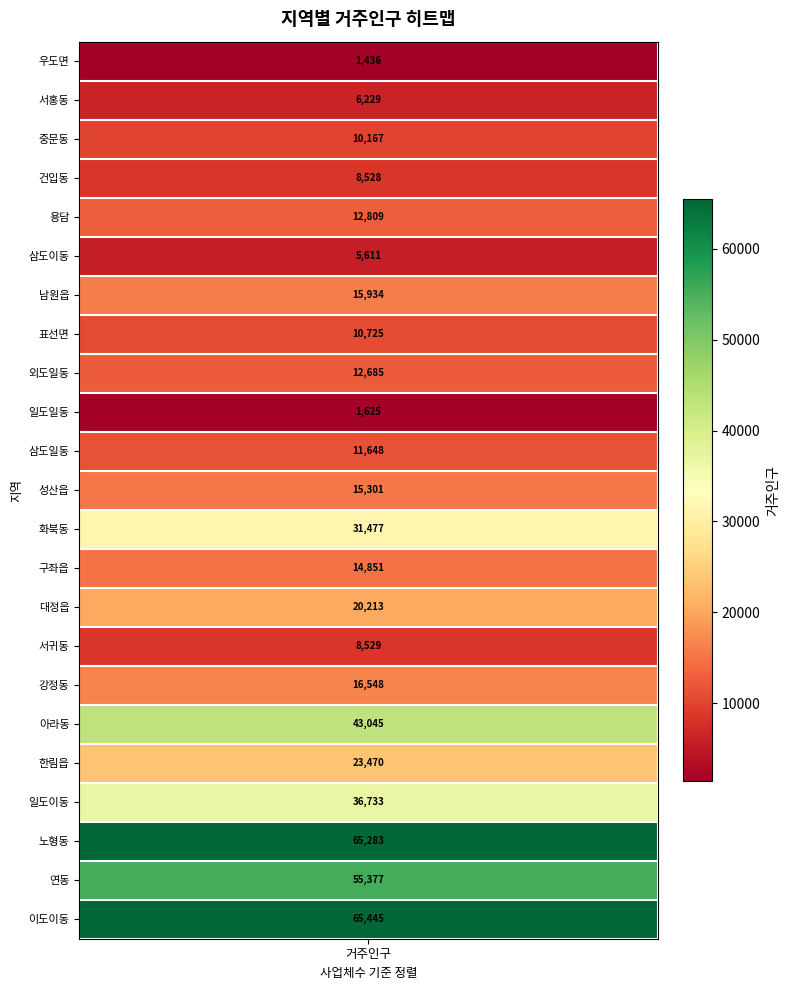

What is the sum of all 거주인구 values?

493669.6